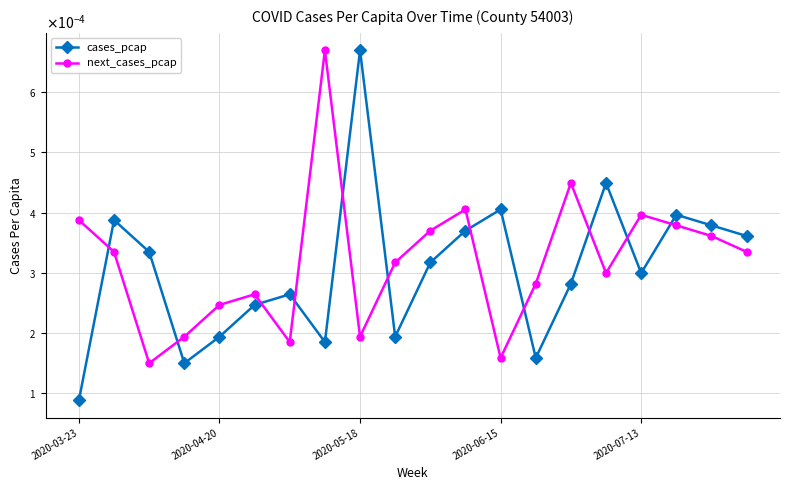

Count the next_cases_pcap values in the range 0 to 1.

20